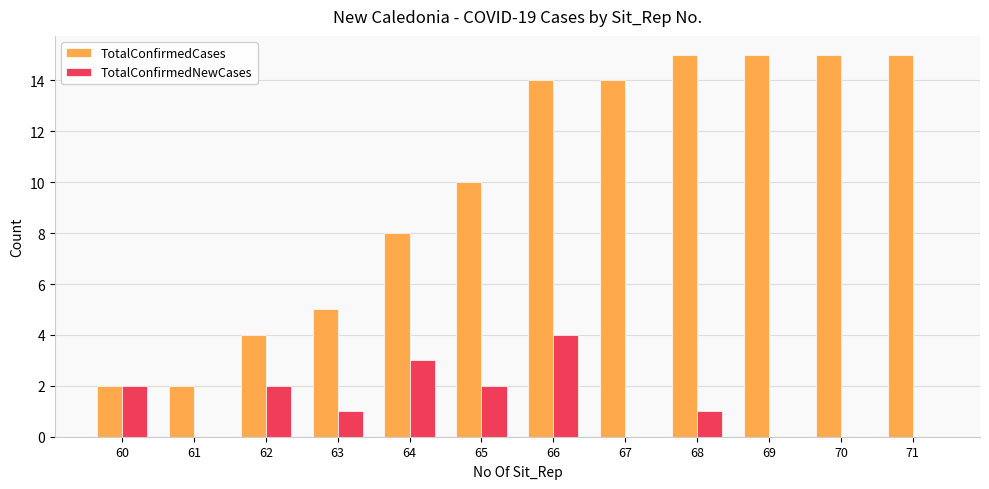

What is the spread (max minus min) of values at 61?

2